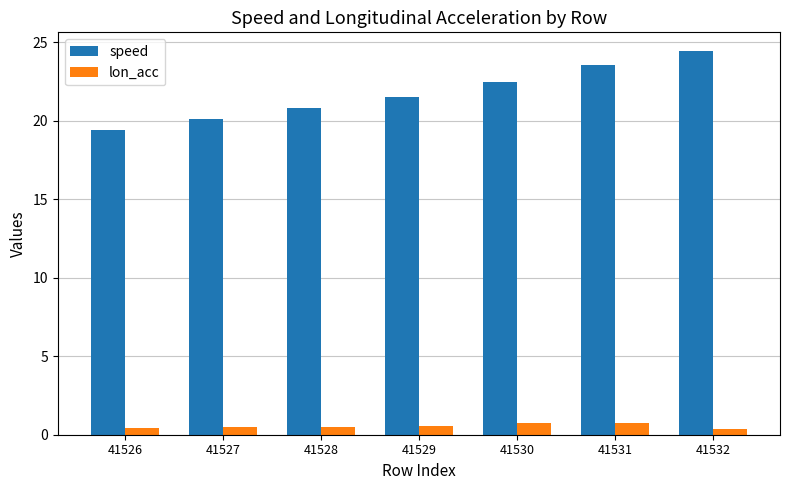

What is the approximate value of speed at 41530?

22.5